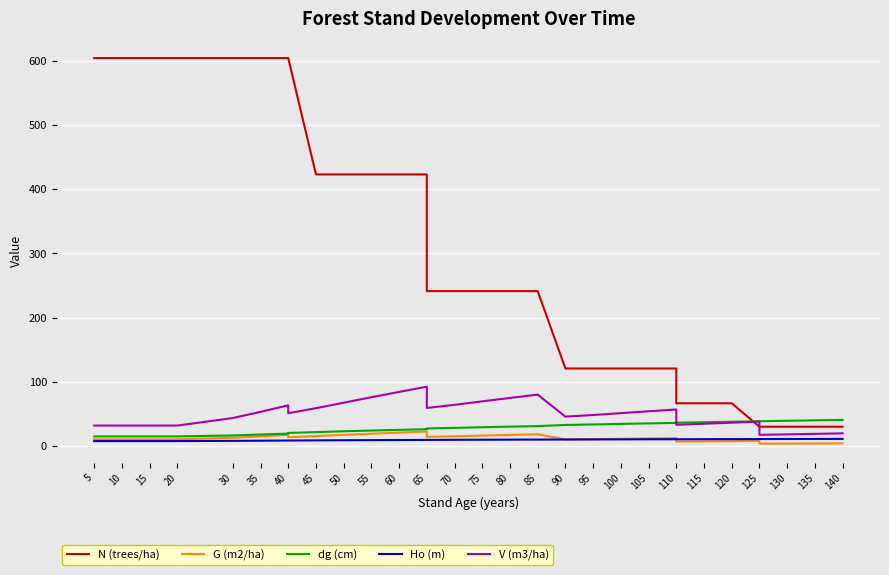

What are all the series names shown in the legend?

N (trees/ha), G (m2/ha), dg (cm), Ho (m), V (m3/ha)